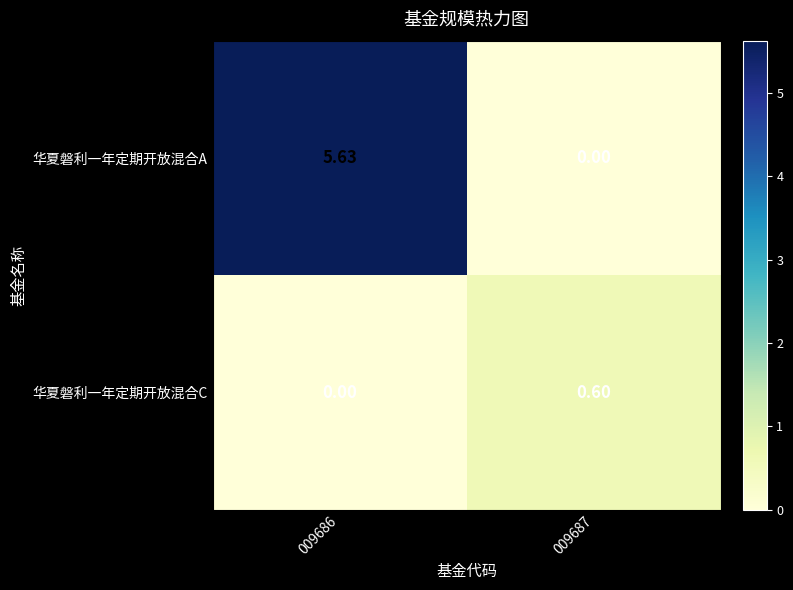

At which category does the chart reach its peak across all series?

009686